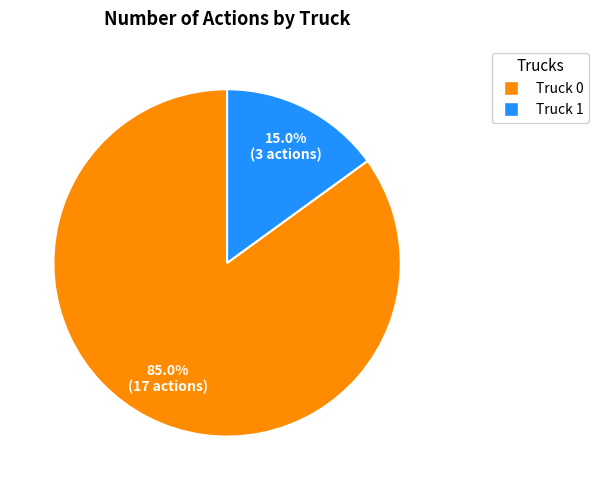

True or false: Truck 0 accounts for 94% of the total.

False